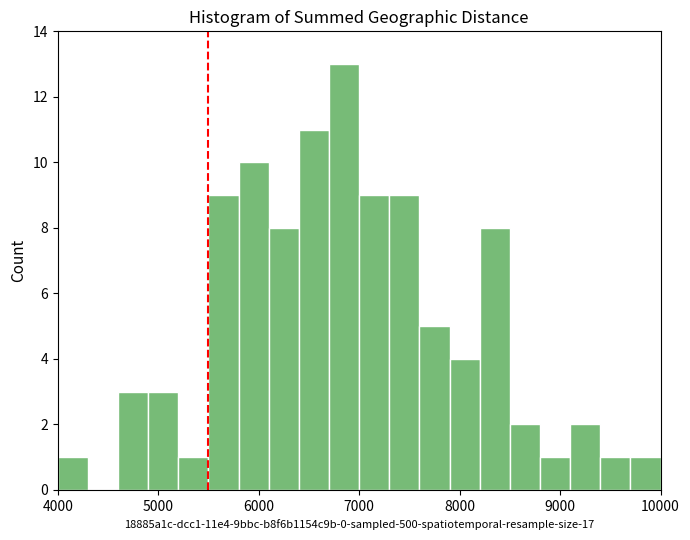

Around what value on the x-axis is the tallest bar? Give the approximate position of its centre, as read against the axis.

6900